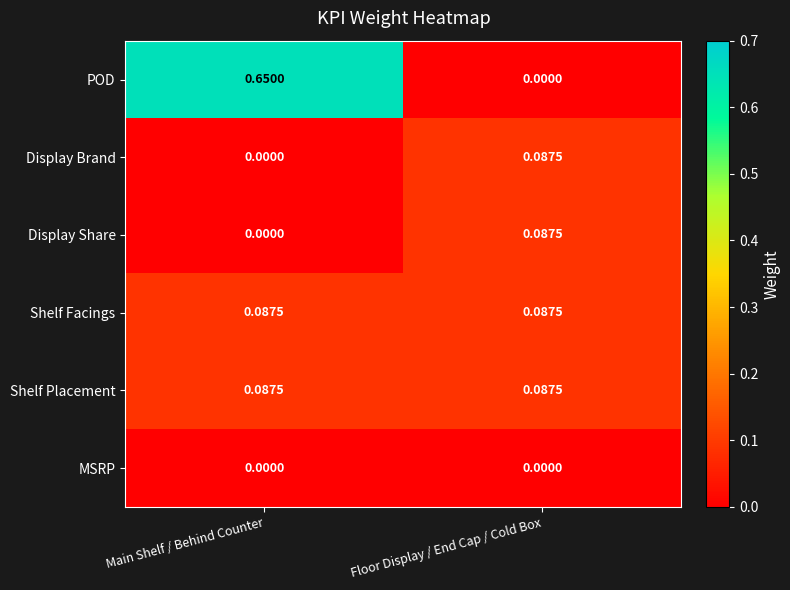

Count the number of data series in this chart.

6